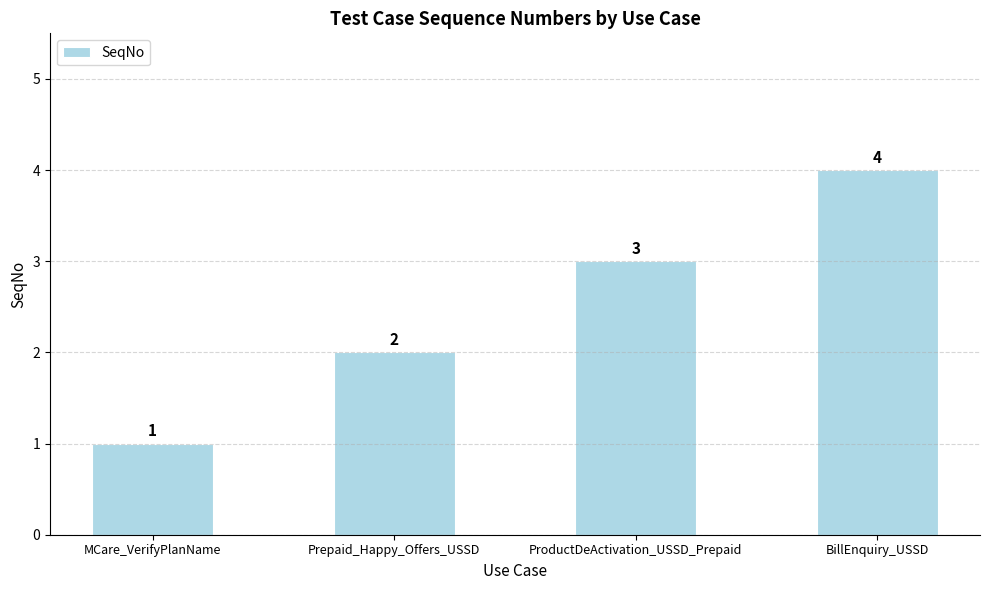

What is the change in value from MCare_VerifyPlanName to BillEnquiry_USSD?

+3